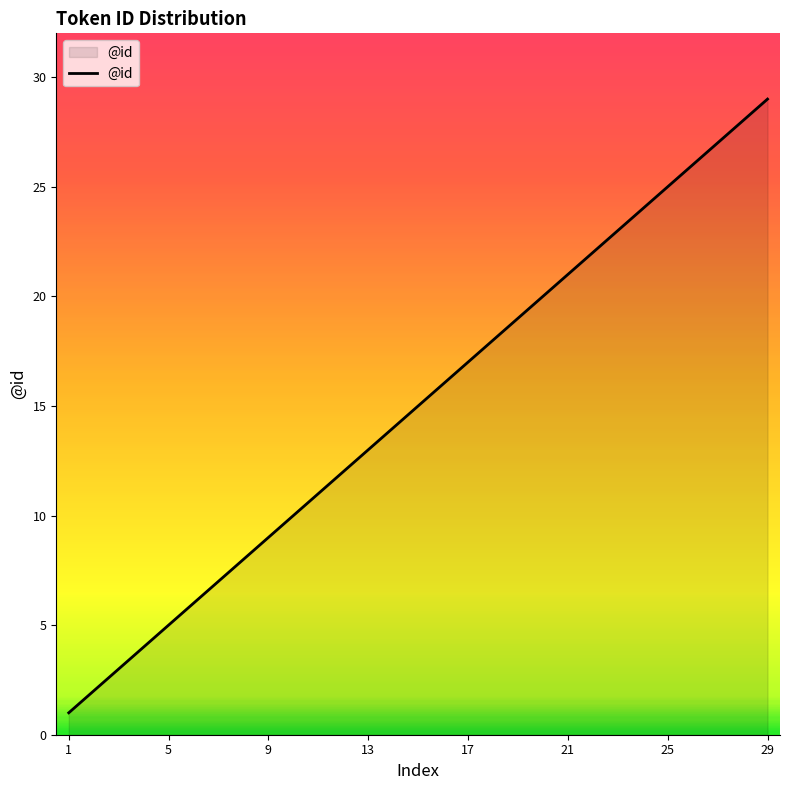

What is the maximum value shown in the chart?

29